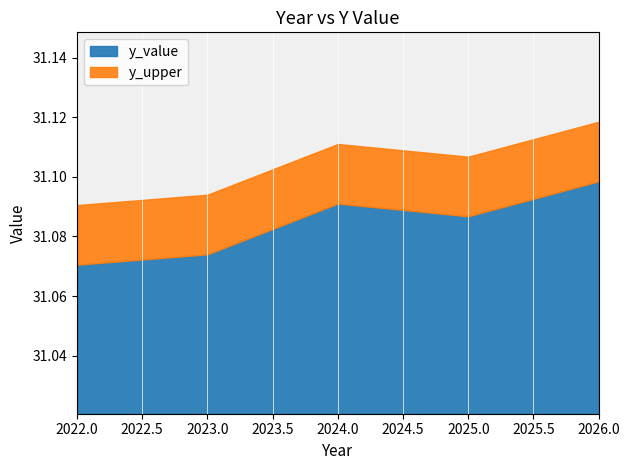

What is the sum of the values at 2024 and 2022?

62.2